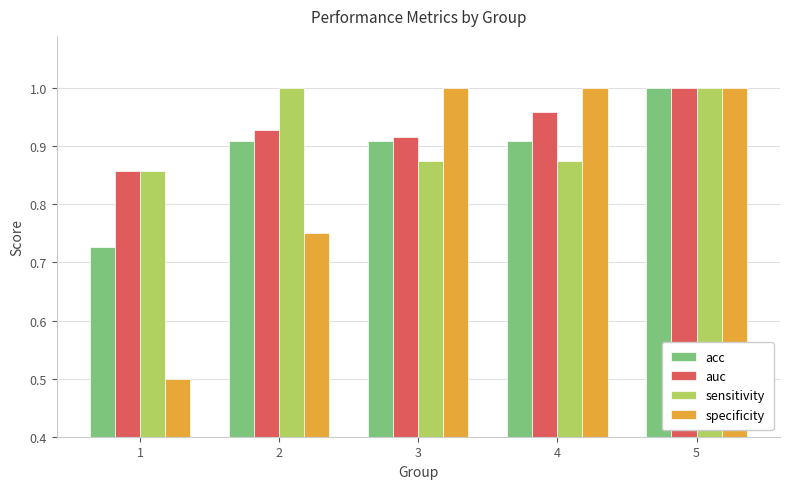

Which series changed the most between 3 and 5?

sensitivity